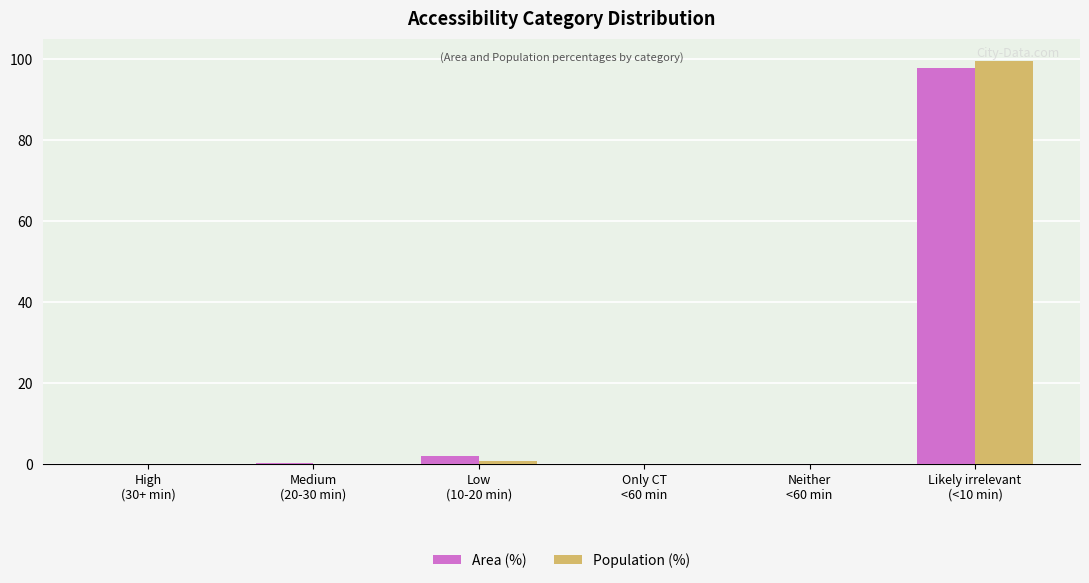

What is the maximum value shown in the chart?

99.4